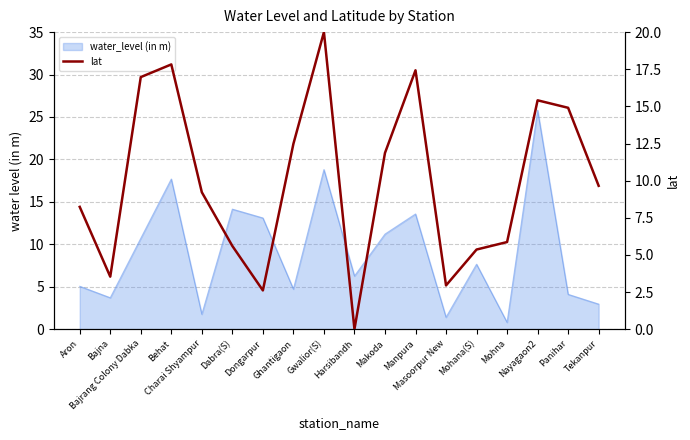

What is the change in value from Dongarpur to Nayagaon2?

+12.8